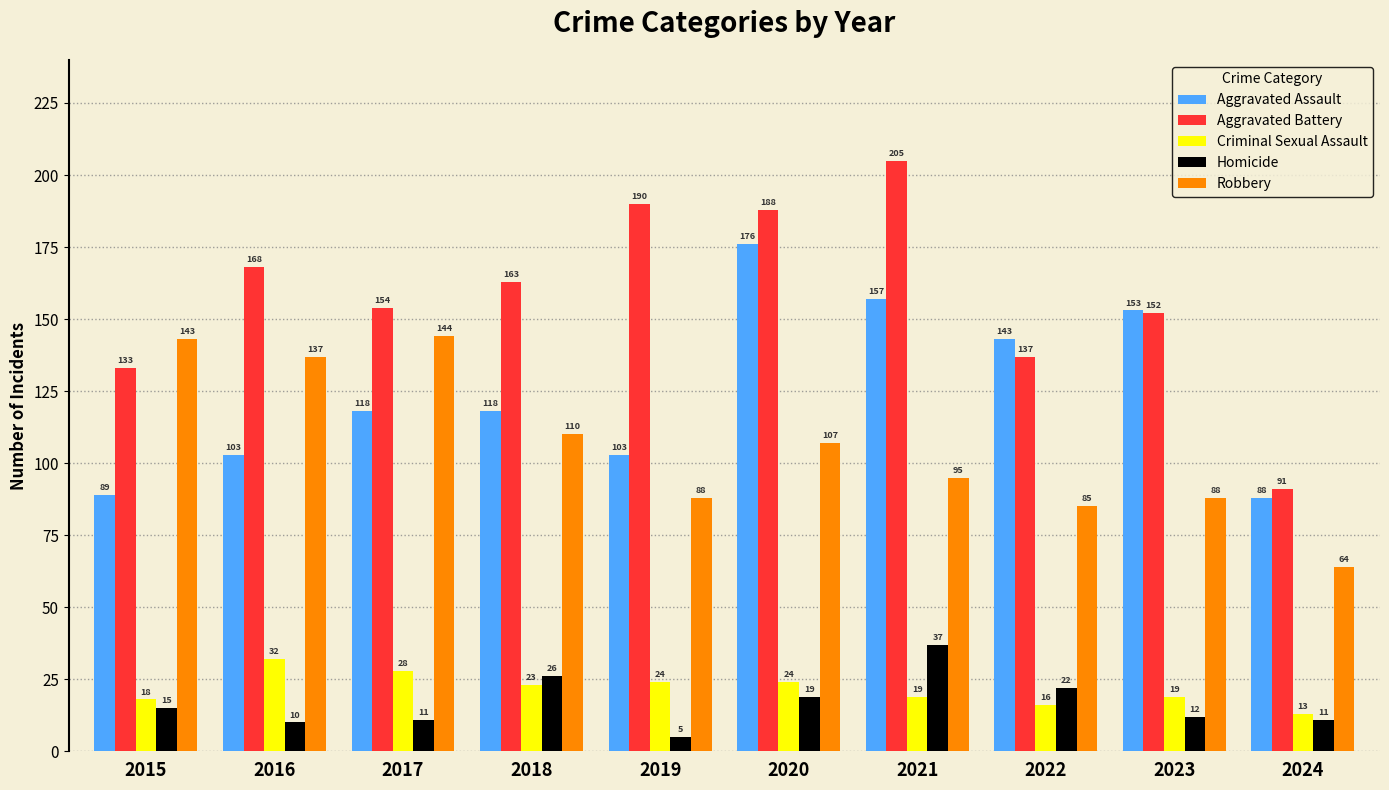

True or false: Aggravated Battery has a value of 33 at 2022.

False